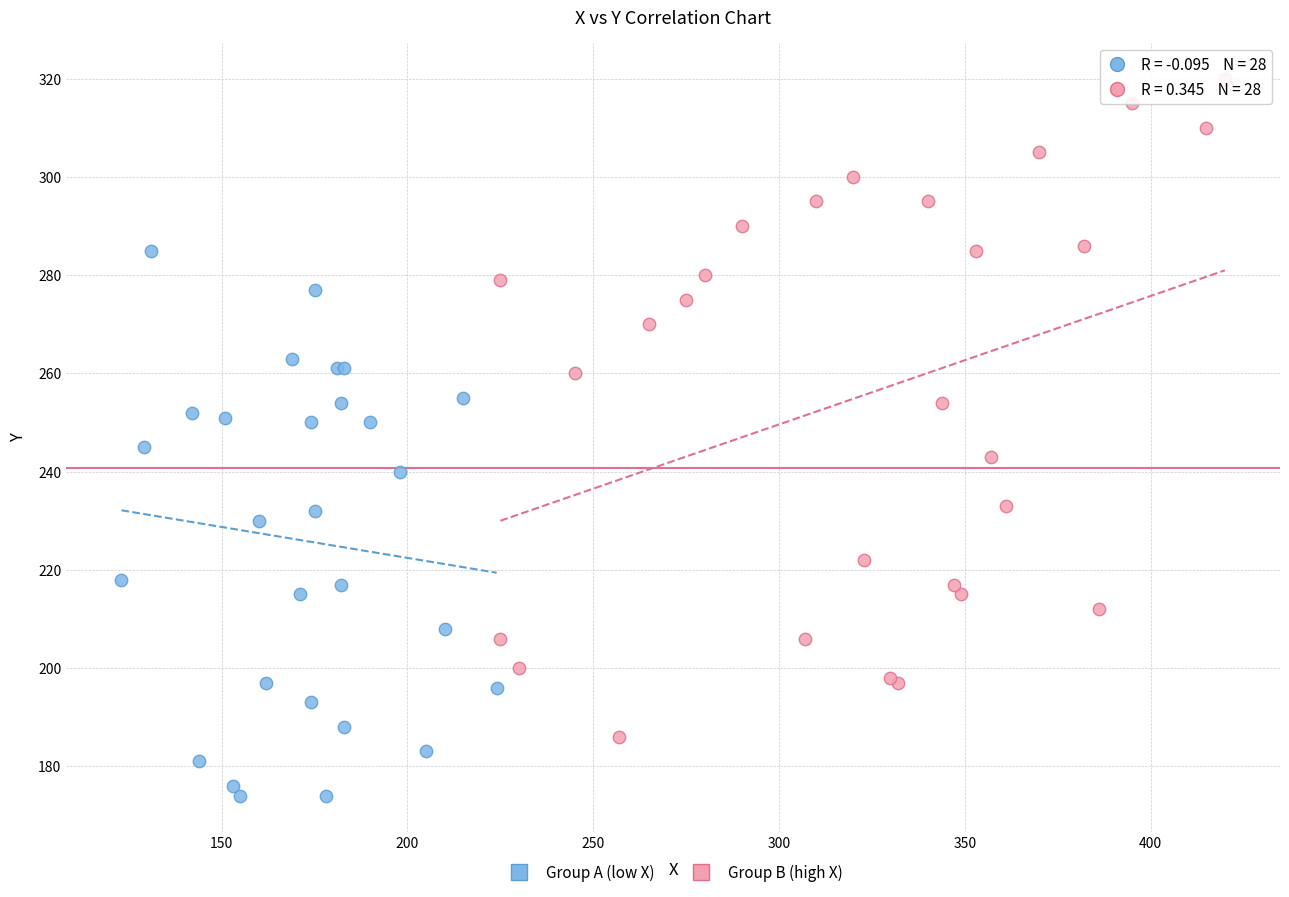

Which series contains the highest Y value?

Group B (high X)